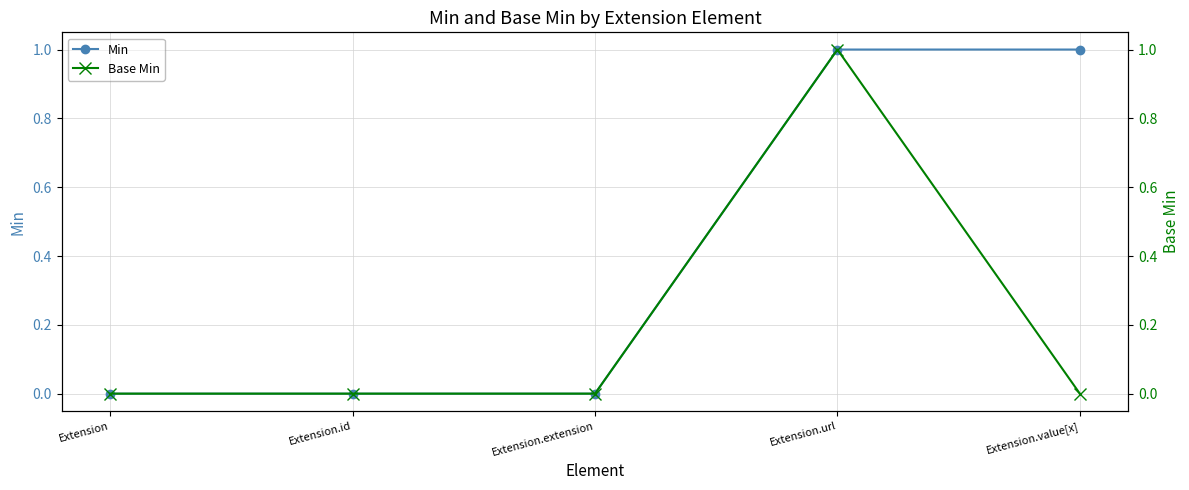

Rank the categories by Base Min value from lowest to highest.

Extension, Extension.id, Extension.extension, Extension.value[x], Extension.url